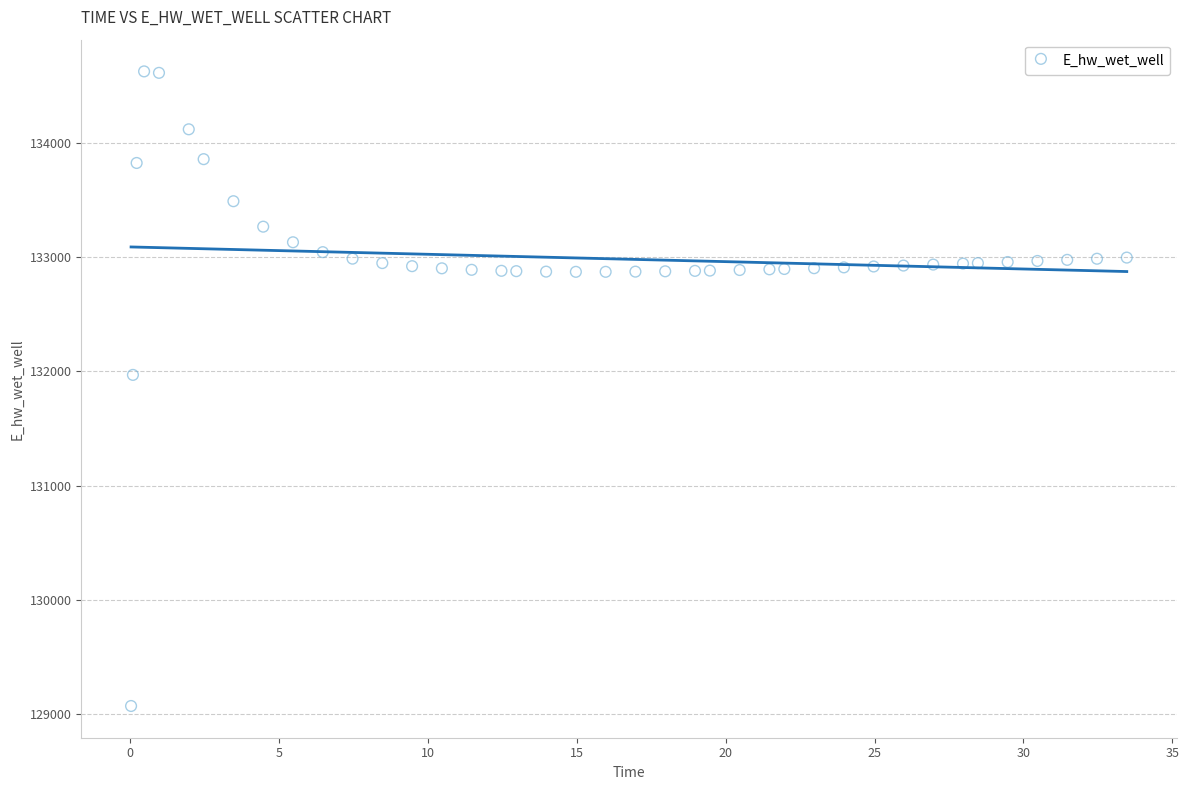

What is the range of Y values (max minus min)?

5557.6